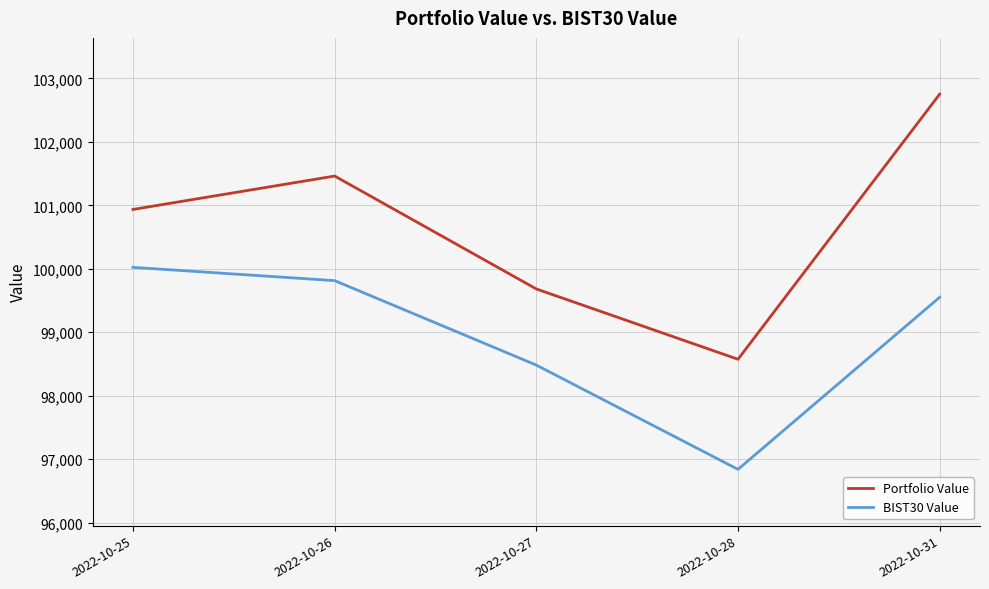

Is the value of BIST30 Value at 2022-10-31 greater than the value of Portfolio Value at 2022-10-31?

No